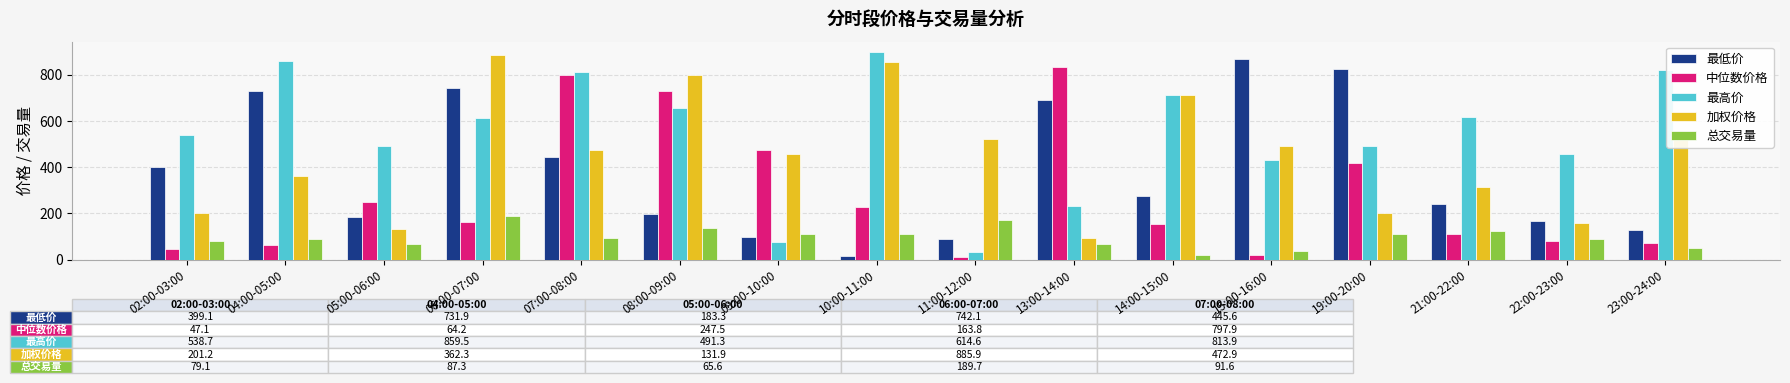

What is the difference between the highest and lowest values at 09:00-10:00?

396.8